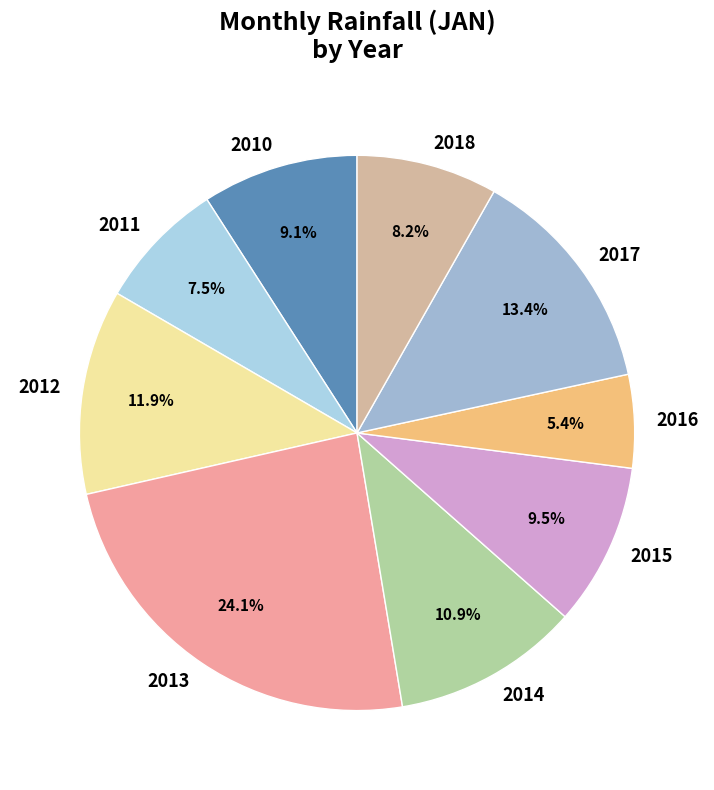

True or false: 2011 accounts for 1% of the total.

False